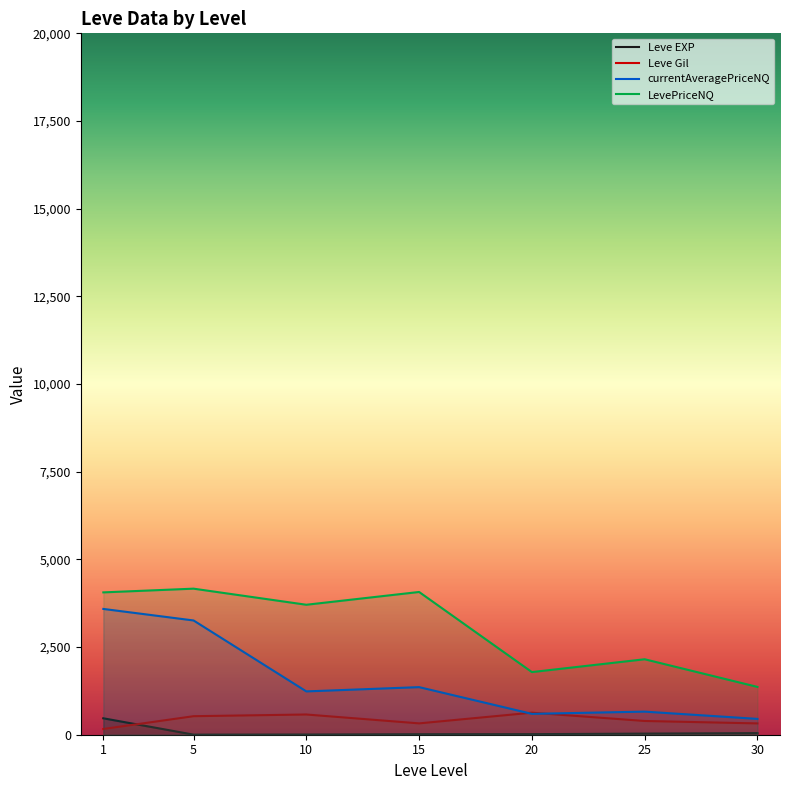

True or false: Leve Gil and Leve EXP intersect in this chart.

True